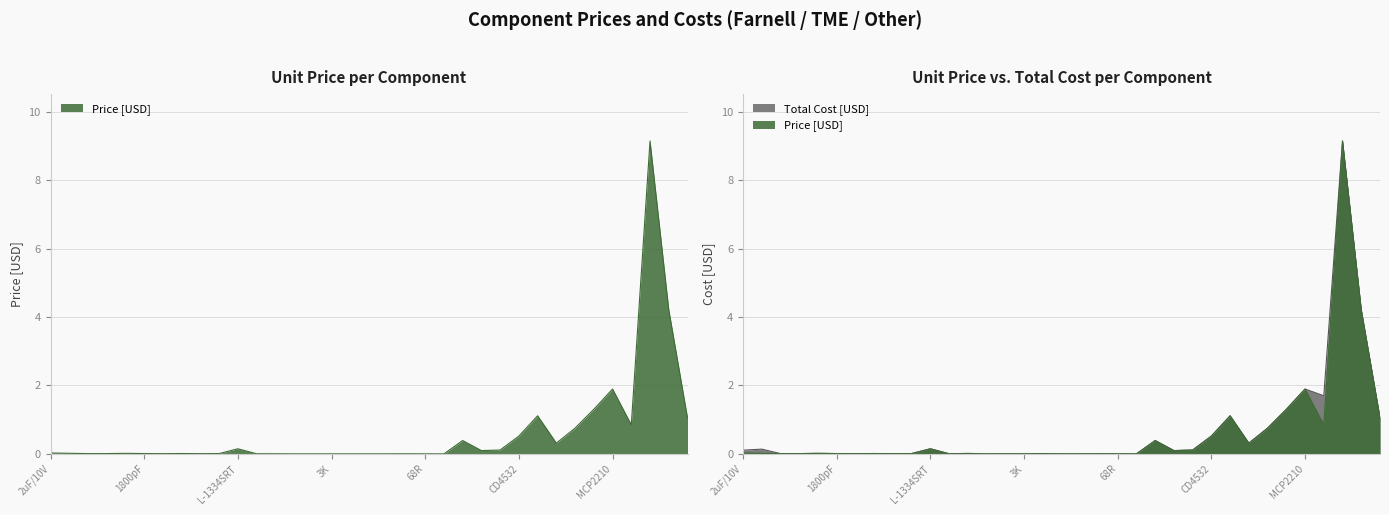

How many interior local peaks (higher than both neighbors) does the data have?

9